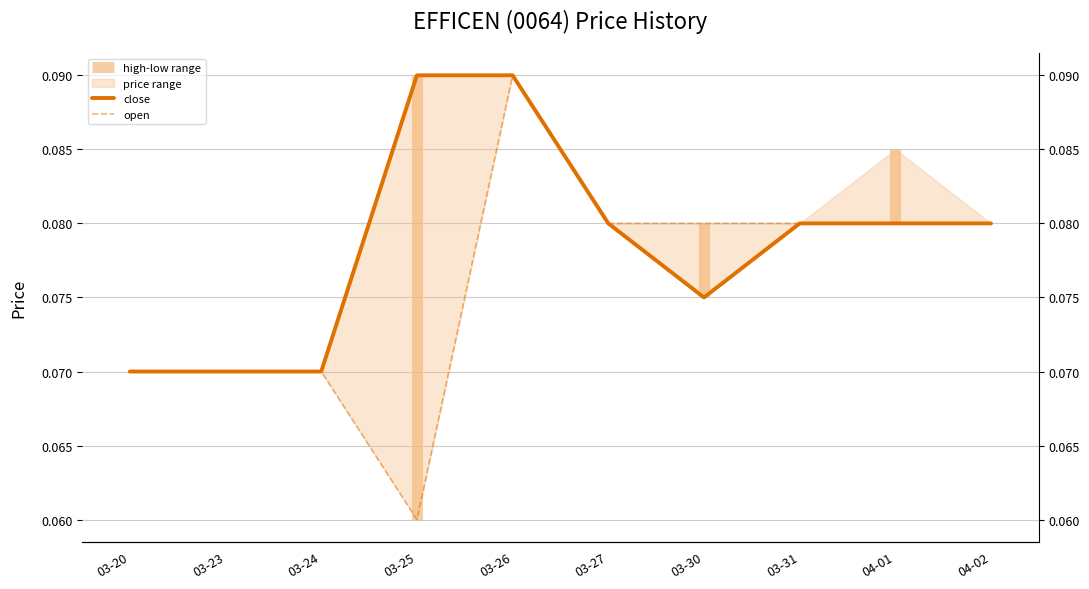

Reading left to right, list all the values displayed in this chart.

close: 0.1	0.1	0.1	0.1	0.1	0.1	0.1	0.1	0.1	0.1
open: 0.1	0.1	0.1	0.1	0.1	0.1	0.1	0.1	0.1	0.1